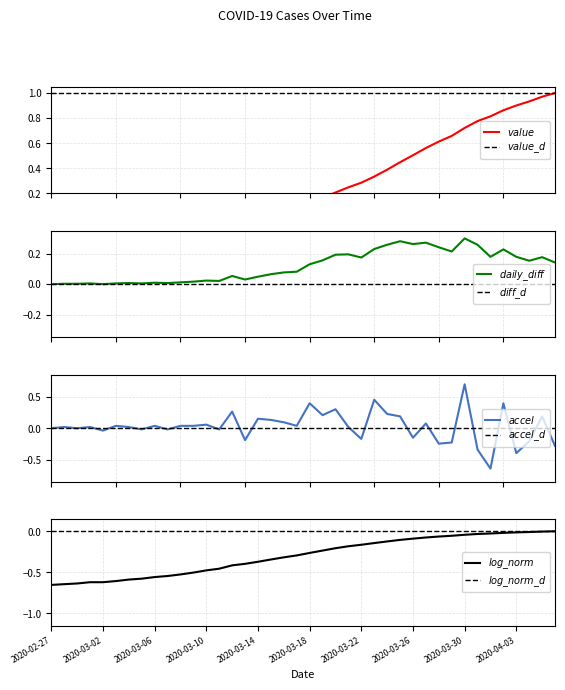

What is the difference between the maximum and minimum values?

1.0